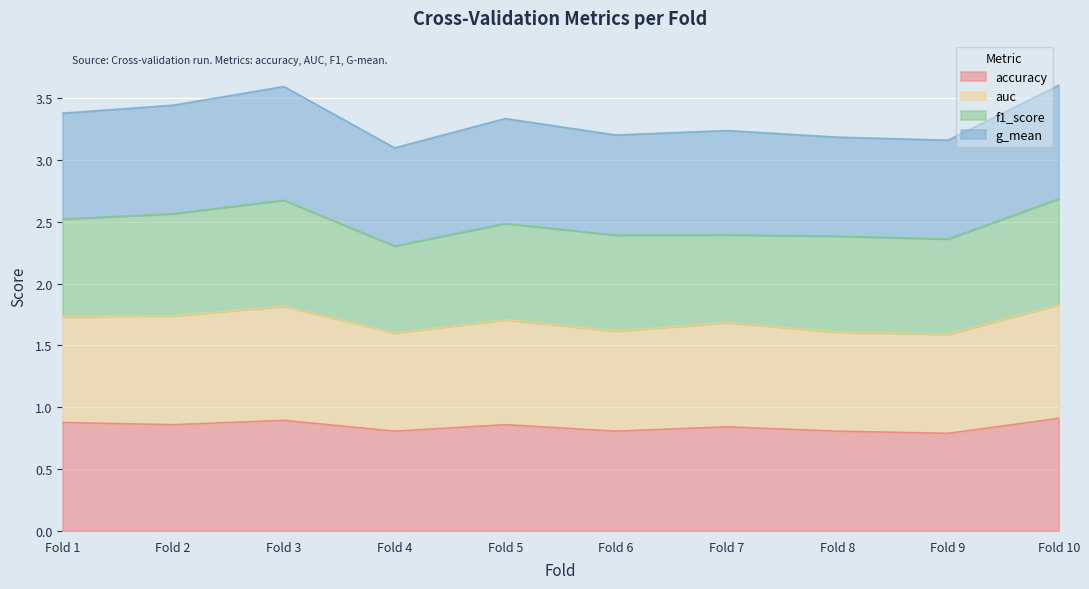

The accuracy series shows 1.5 at Fold 10. True or false?

False